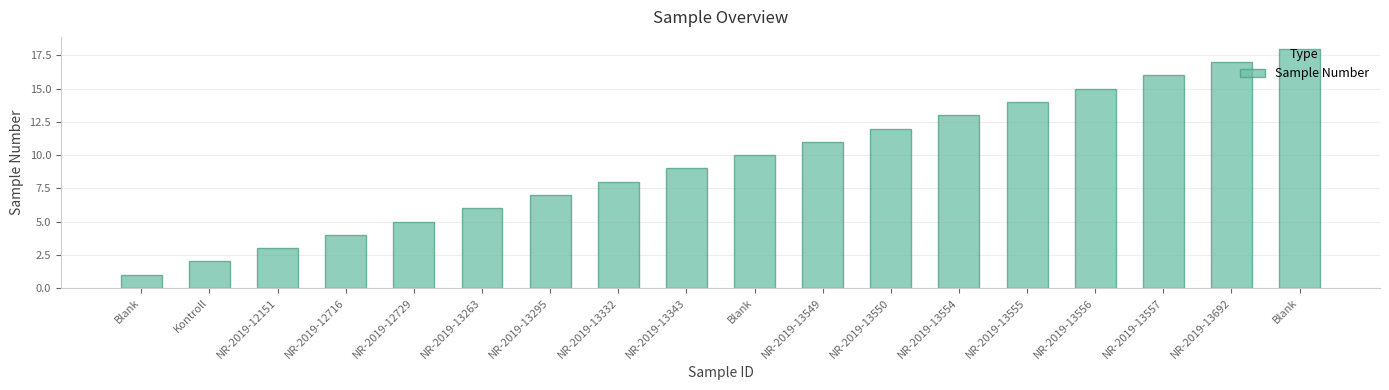

Approximately how many times larger is the value at NR-2019-12716 compared to NR-2019-13550?

0.3